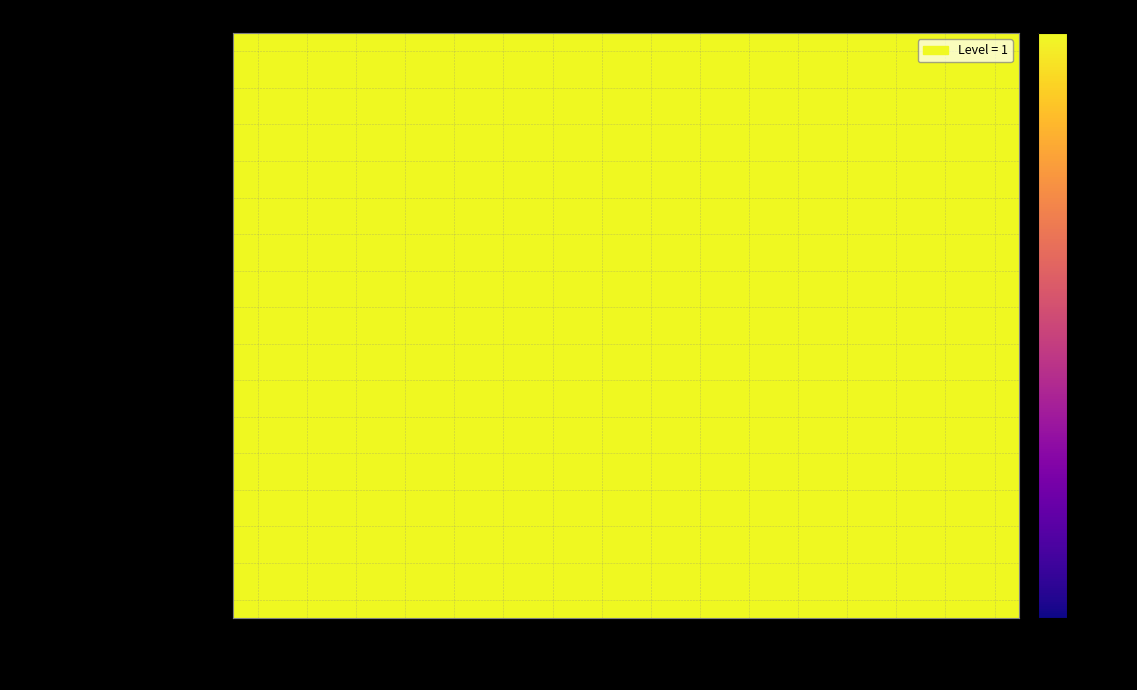

Reading right to left, what are all the values shown in this chart?

Attestation etudes Leprologie: DIP370=1.0	DIP366=1.0	DIP363=1.0	DIP307=1.0	DIP217=1.0	DIP208=1.0	DIP205=1.0	DIP202=1.0	DIP200=1.0	DIP194=1.0	DIP29=1.0	DIP28=1.0	DIP27=1.0	DIP26=1.0	DIP25=1.0	DIP24=1.0
Attestation etudes Electroencephalographie: DIP370=1.0	DIP366=1.0	DIP363=1.0	DIP307=1.0	DIP217=1.0	DIP208=1.0	DIP205=1.0	DIP202=1.0	DIP200=1.0	DIP194=1.0	DIP29=1.0	DIP28=1.0	DIP27=1.0	DIP26=1.0	DIP25=1.0	DIP24=1.0
Attestation etudes Endoscopie digestive: DIP370=1.0	DIP366=1.0	DIP363=1.0	DIP307=1.0	DIP217=1.0	DIP208=1.0	DIP205=1.0	DIP202=1.0	DIP200=1.0	DIP194=1.0	DIP29=1.0	DIP28=1.0	DIP27=1.0	DIP26=1.0	DIP25=1.0	DIP24=1.0
Attestation EU Reparation juridique: DIP370=1.0	DIP366=1.0	DIP363=1.0	DIP307=1.0	DIP217=1.0	DIP208=1.0	DIP205=1.0	DIP202=1.0	DIP200=1.0	DIP194=1.0	DIP29=1.0	DIP28=1.0	DIP27=1.0	DIP26=1.0	DIP25=1.0	DIP24=1.0
Attestation etudes Exploration fonctionnelle: DIP370=1.0	DIP366=1.0	DIP363=1.0	DIP307=1.0	DIP217=1.0	DIP208=1.0	DIP205=1.0	DIP202=1.0	DIP200=1.0	DIP194=1.0	DIP29=1.0	DIP28=1.0	DIP27=1.0	DIP26=1.0	DIP25=1.0	DIP24=1.0
Attestation EU Vertebrotherapie: DIP370=1.0	DIP366=1.0	DIP363=1.0	DIP307=1.0	DIP217=1.0	DIP208=1.0	DIP205=1.0	DIP202=1.0	DIP200=1.0	DIP194=1.0	DIP29=1.0	DIP28=1.0	DIP27=1.0	DIP26=1.0	DIP25=1.0	DIP24=1.0
Attestation EU Echographie generale: DIP370=1.0	DIP366=1.0	DIP363=1.0	DIP307=1.0	DIP217=1.0	DIP208=1.0	DIP205=1.0	DIP202=1.0	DIP200=1.0	DIP194=1.0	DIP29=1.0	DIP28=1.0	DIP27=1.0	DIP26=1.0	DIP25=1.0	DIP24=1.0
Attestation etudes superieures Proctologie: DIP370=1.0	DIP366=1.0	DIP363=1.0	DIP307=1.0	DIP217=1.0	DIP208=1.0	DIP205=1.0	DIP202=1.0	DIP200=1.0	DIP194=1.0	DIP29=1.0	DIP28=1.0	DIP27=1.0	DIP26=1.0	DIP25=1.0	DIP24=1.0
Attestation etudes Therapeutiques manuelles: DIP370=1.0	DIP366=1.0	DIP363=1.0	DIP307=1.0	DIP217=1.0	DIP208=1.0	DIP205=1.0	DIP202=1.0	DIP200=1.0	DIP194=1.0	DIP29=1.0	DIP28=1.0	DIP27=1.0	DIP26=1.0	DIP25=1.0	DIP24=1.0
Attestation formation Osteodensitometrie: DIP370=1.0	DIP366=1.0	DIP363=1.0	DIP307=1.0	DIP217=1.0	DIP208=1.0	DIP205=1.0	DIP202=1.0	DIP200=1.0	DIP194=1.0	DIP29=1.0	DIP28=1.0	DIP27=1.0	DIP26=1.0	DIP25=1.0	DIP24=1.0
Attestation etude complementaire Echographie 1: DIP370=1.0	DIP366=1.0	DIP363=1.0	DIP307=1.0	DIP217=1.0	DIP208=1.0	DIP205=1.0	DIP202=1.0	DIP200=1.0	DIP194=1.0	DIP29=1.0	DIP28=1.0	DIP27=1.0	DIP26=1.0	DIP25=1.0	DIP24=1.0
Attestation etude complementaire Echographie 2: DIP370=1.0	DIP366=1.0	DIP363=1.0	DIP307=1.0	DIP217=1.0	DIP208=1.0	DIP205=1.0	DIP202=1.0	DIP200=1.0	DIP194=1.0	DIP29=1.0	DIP28=1.0	DIP27=1.0	DIP26=1.0	DIP25=1.0	DIP24=1.0
Attestation 5ieme annee medecine: DIP370=1.0	DIP366=1.0	DIP363=1.0	DIP307=1.0	DIP217=1.0	DIP208=1.0	DIP205=1.0	DIP202=1.0	DIP200=1.0	DIP194=1.0	DIP29=1.0	DIP28=1.0	DIP27=1.0	DIP26=1.0	DIP25=1.0	DIP24=1.0
Attestation connaissances Ergotherapie: DIP370=1.0	DIP366=1.0	DIP363=1.0	DIP307=1.0	DIP217=1.0	DIP208=1.0	DIP205=1.0	DIP202=1.0	DIP200=1.0	DIP194=1.0	DIP29=1.0	DIP28=1.0	DIP27=1.0	DIP26=1.0	DIP25=1.0	DIP24=1.0
Attestation connaissances Psychomotricite: DIP370=1.0	DIP366=1.0	DIP363=1.0	DIP307=1.0	DIP217=1.0	DIP208=1.0	DIP205=1.0	DIP202=1.0	DIP200=1.0	DIP194=1.0	DIP29=1.0	DIP28=1.0	DIP27=1.0	DIP26=1.0	DIP25=1.0	DIP24=1.0
Attestation connaissances MER: DIP370=1.0	DIP366=1.0	DIP363=1.0	DIP307=1.0	DIP217=1.0	DIP208=1.0	DIP205=1.0	DIP202=1.0	DIP200=1.0	DIP194=1.0	DIP29=1.0	DIP28=1.0	DIP27=1.0	DIP26=1.0	DIP25=1.0	DIP24=1.0